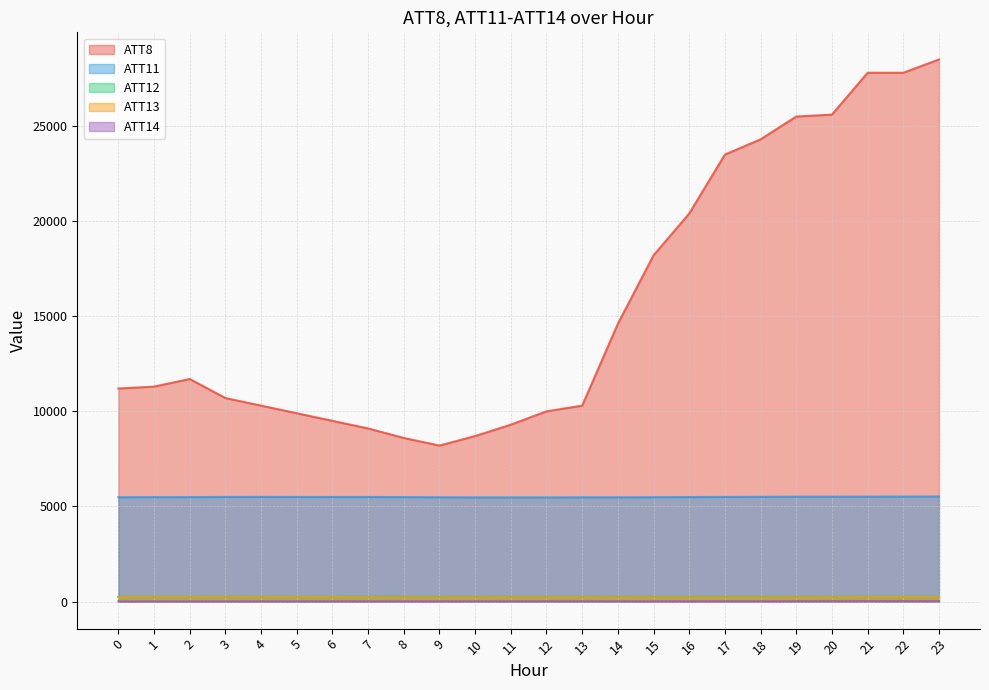

True or false: ATT8 and ATT11 cross at least once.

False